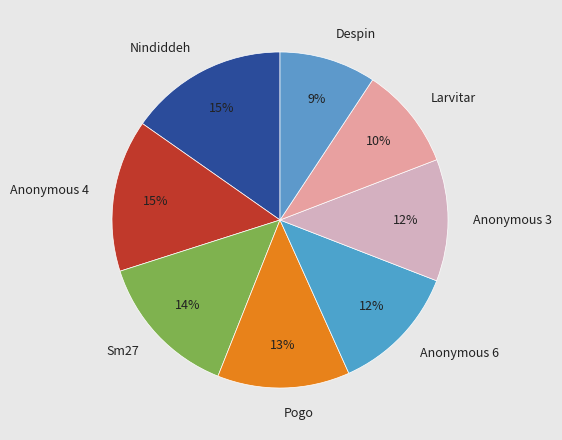

Combined, do Nindiddeh and Sm27 account for over 50%?

No